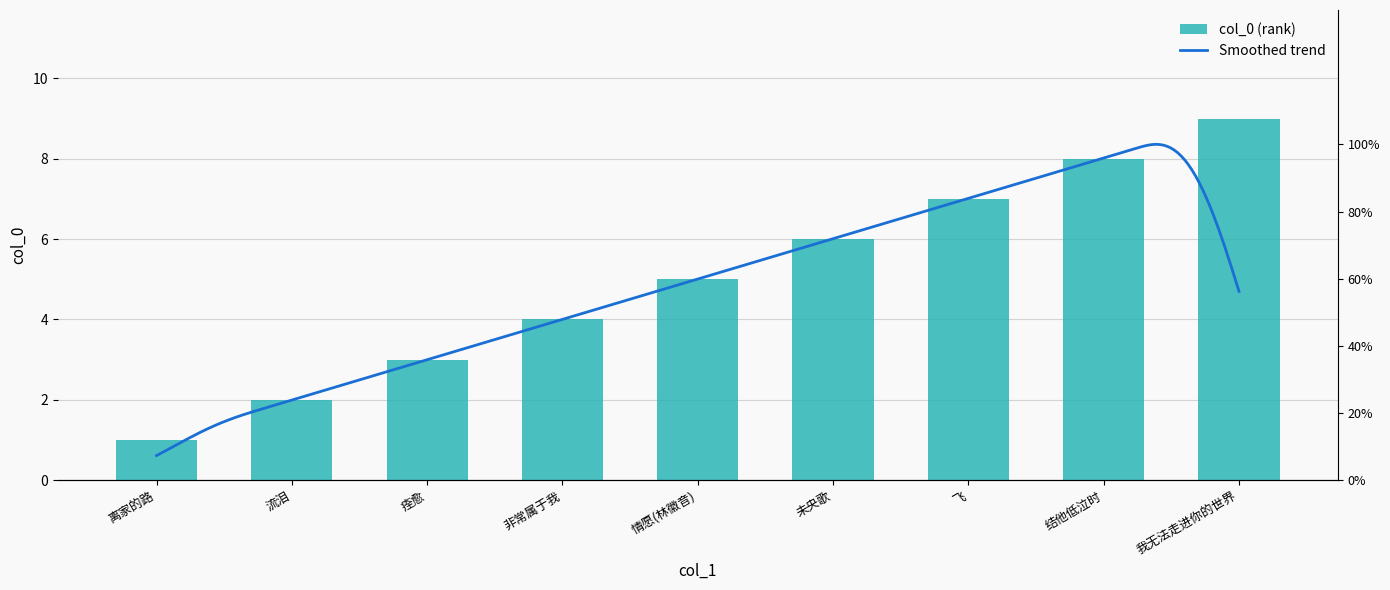

What is the minimum value shown in the chart?

1